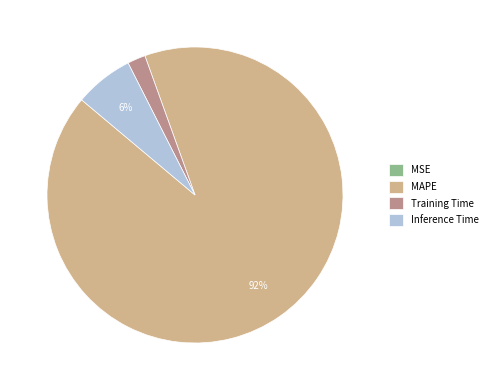

To the nearest percent, what is the difference between the largest and smallest slice percentages?

92%